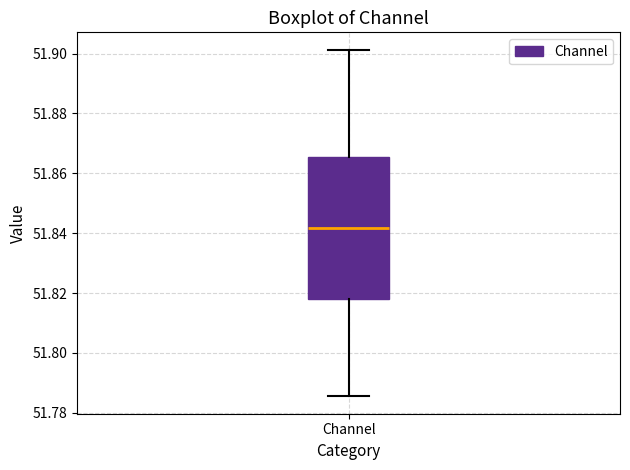

Where does the median line of the box for Channel sit on the y-axis? The values are not printed on the chart, so give them approximately, as read against the axis.

51.842